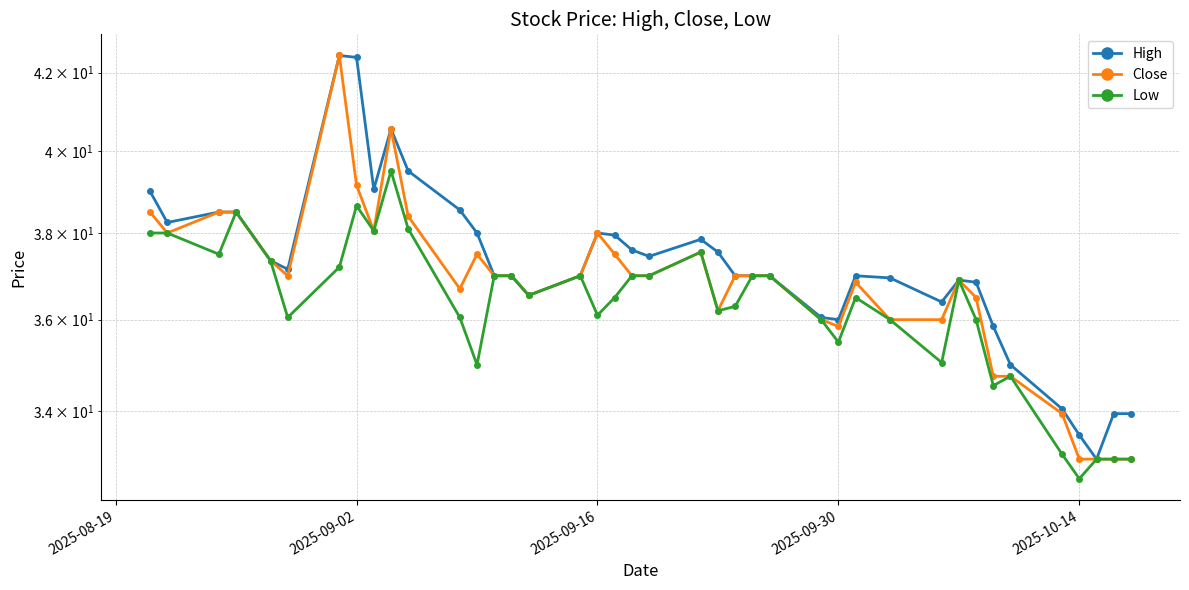

True or false: Close and Low cross at least once.

False